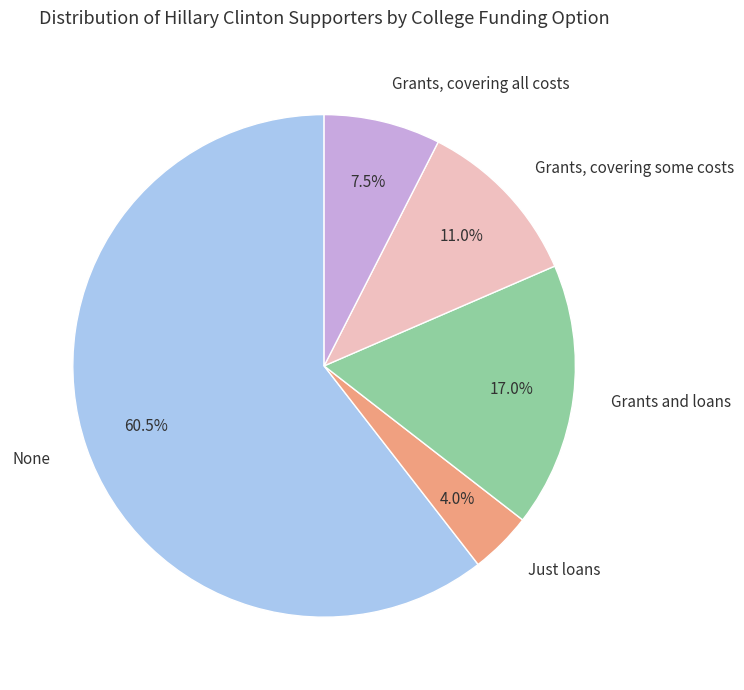

How many segments does this pie chart have?

5